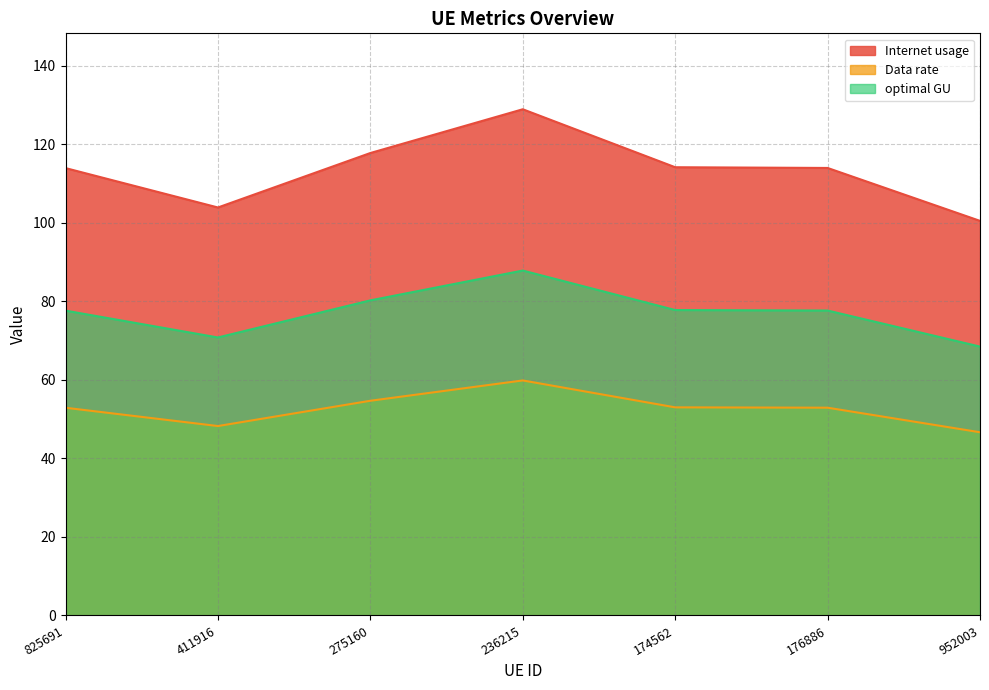

True or false: Data rate and Internet usage cross at least once.

False